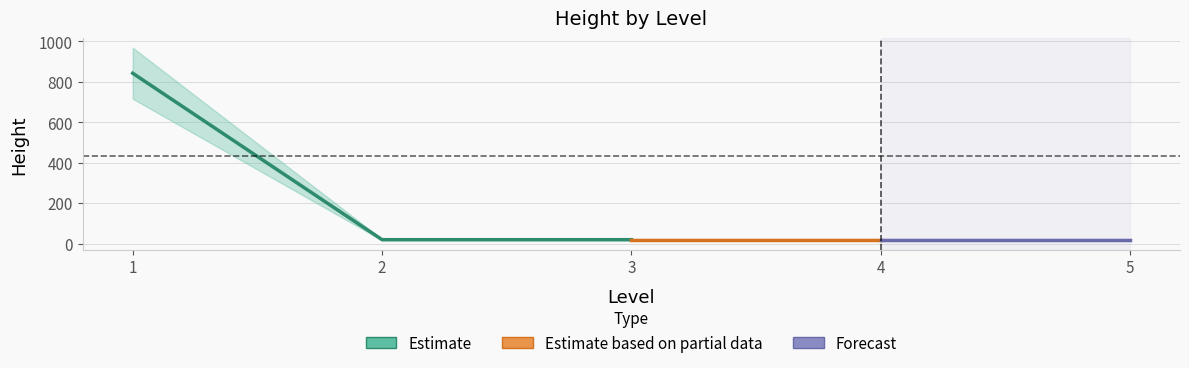

At which category does the chart reach its minimum across all series?

2